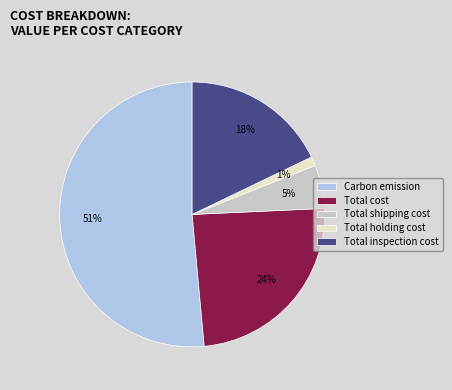

How many slices are in this pie chart?

5